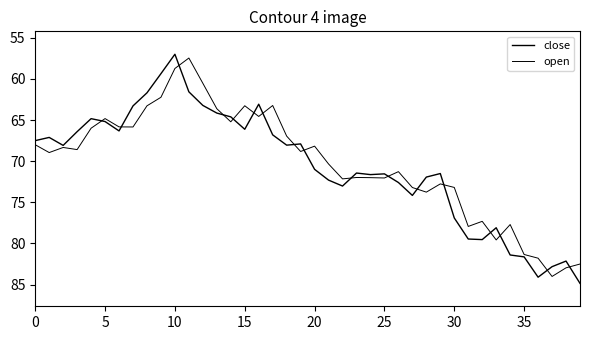

What is the greatest value displayed?

84.8